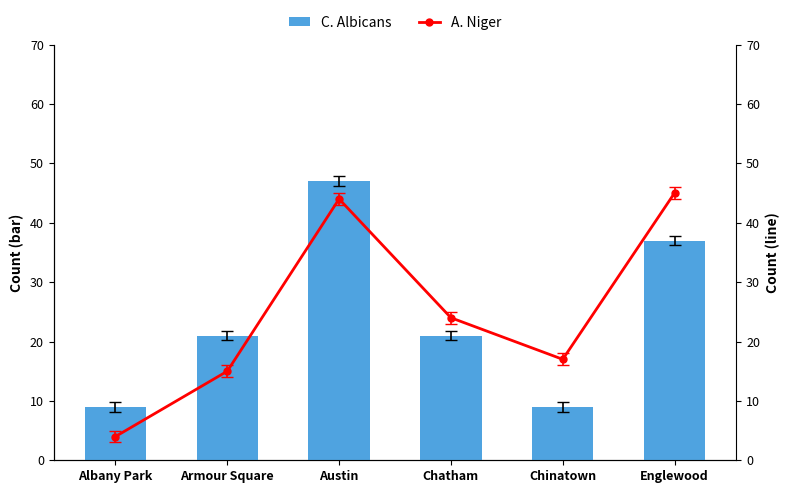

Reading left to right, extract all data points from this chart.

C. Albicans: 9	21	47	21	9	37
A. Niger: 4	15	44	24	17	45